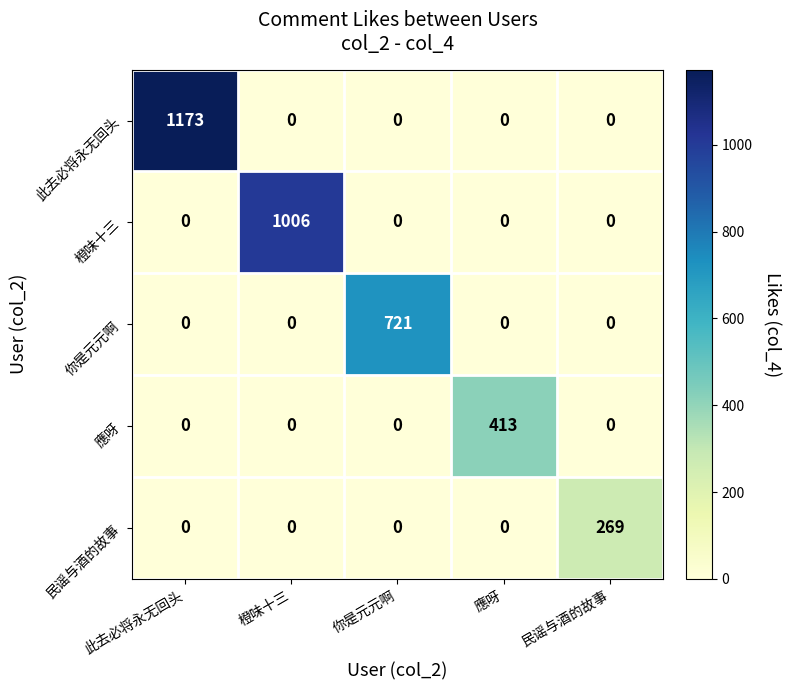

Reading left to right, what are all the values shown in this chart?

此去必将永无回头: 此去必将永无回头=1173	橙味十三=0	你是元元啊=0	應呀=0	民谣与酒的故事=0
橙味十三: 此去必将永无回头=0	橙味十三=1006	你是元元啊=0	應呀=0	民谣与酒的故事=0
你是元元啊: 此去必将永无回头=0	橙味十三=0	你是元元啊=721	應呀=0	民谣与酒的故事=0
應呀: 此去必将永无回头=0	橙味十三=0	你是元元啊=0	應呀=413	民谣与酒的故事=0
民谣与酒的故事: 此去必将永无回头=0	橙味十三=0	你是元元啊=0	應呀=0	民谣与酒的故事=269